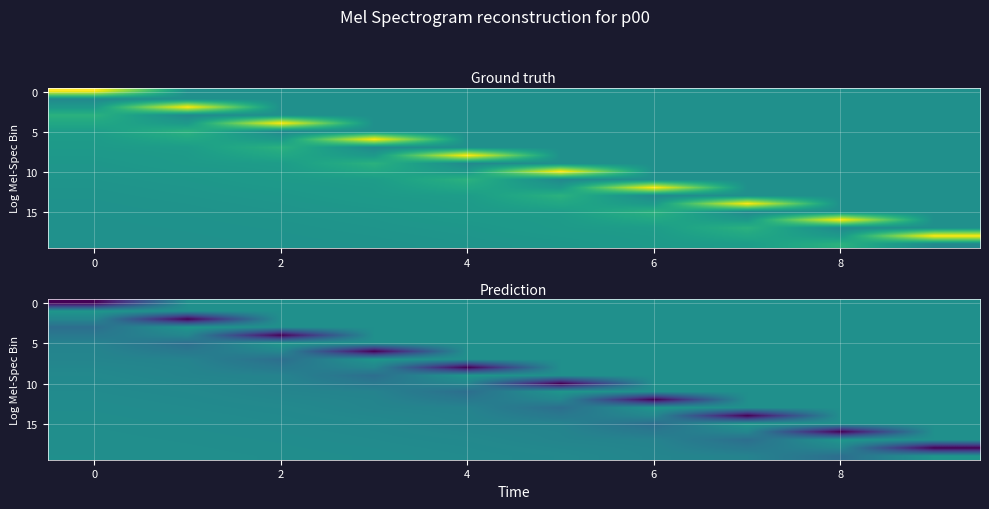

How many data points in 5 are less than 0?

2